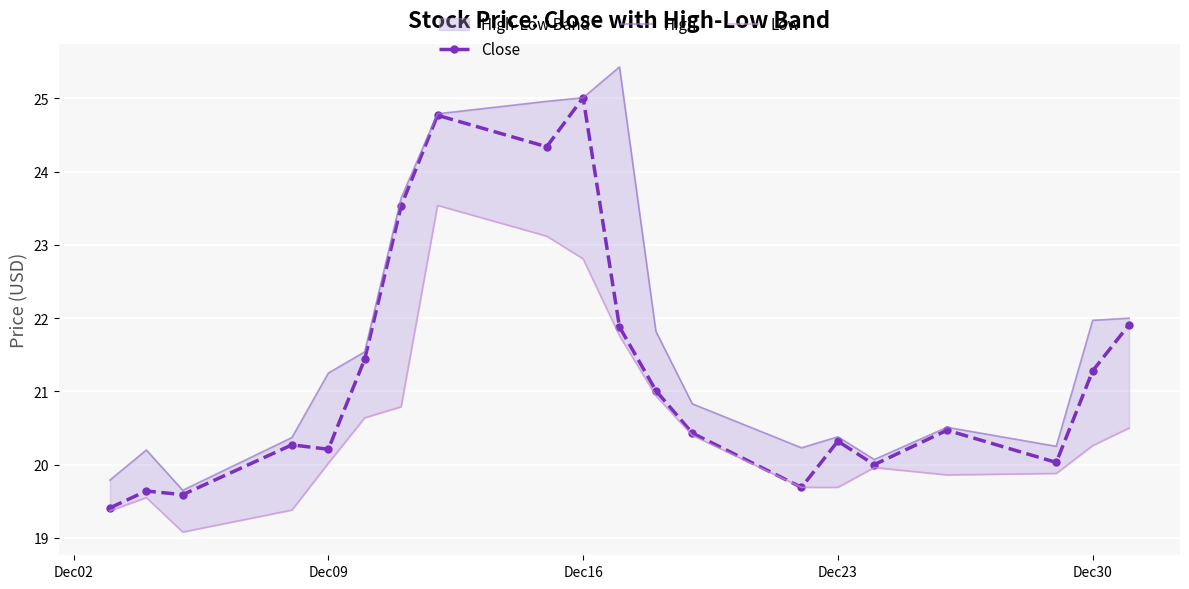

True or false: Close has more than 1 interior local peaks.

True